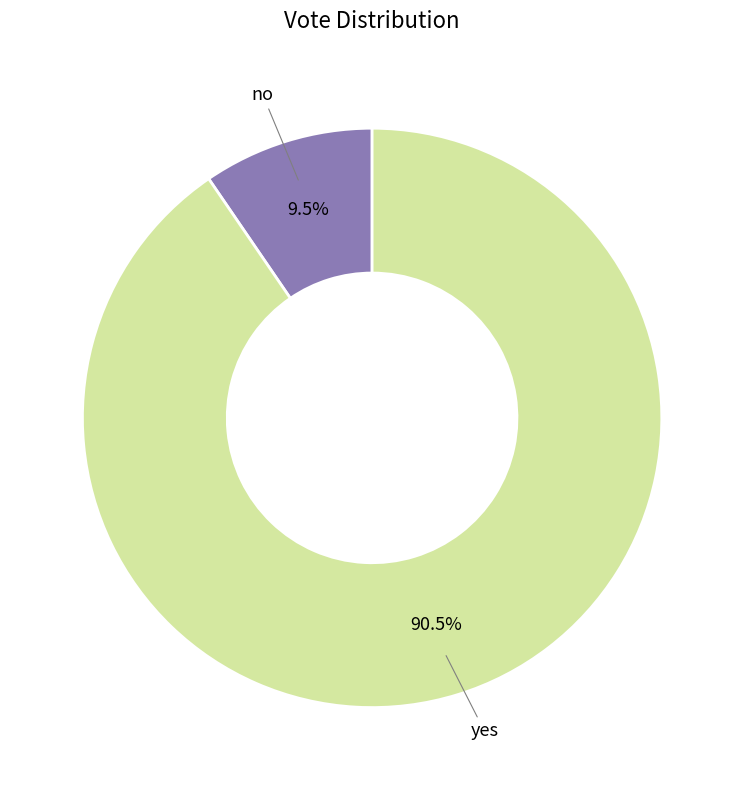

To the nearest percent, what is the difference between the largest and smallest slice percentages?

81%